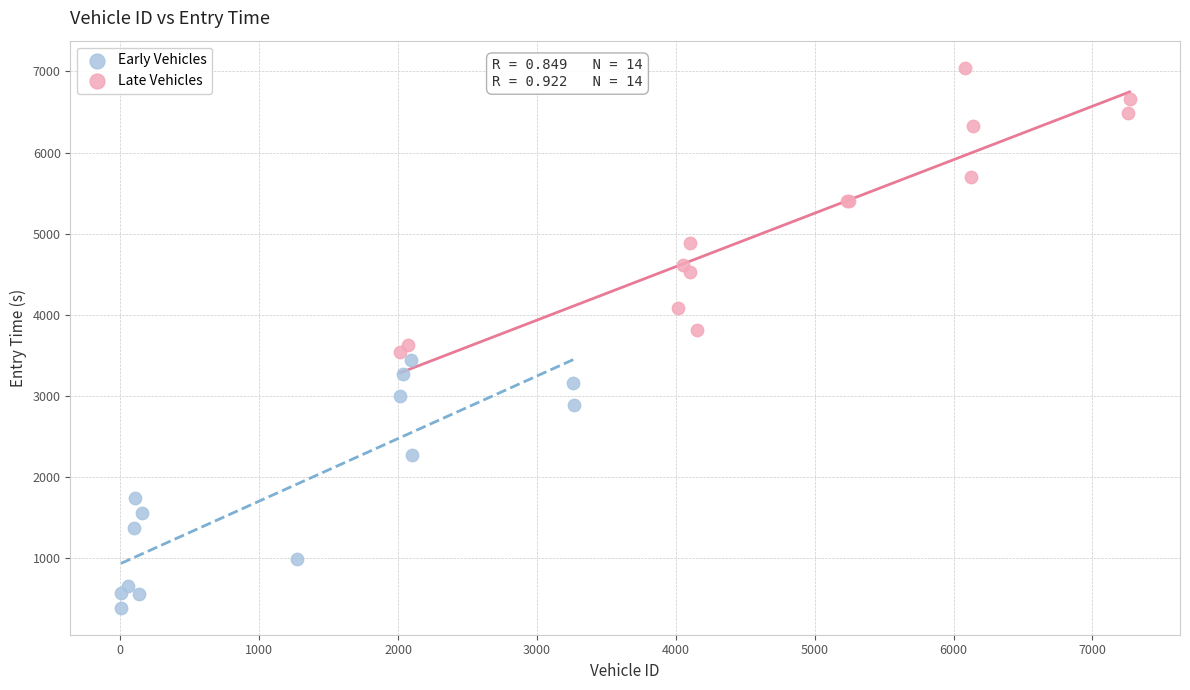

Which series contains the highest Y value?

Late Vehicles